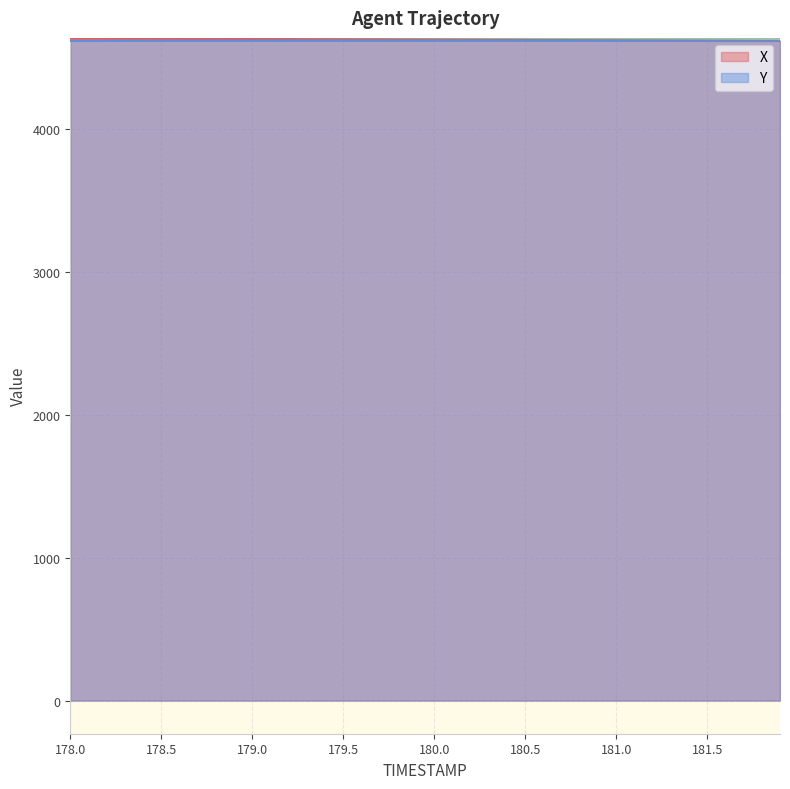

The Y series shows 2518.3 at 181.5. True or false?

False